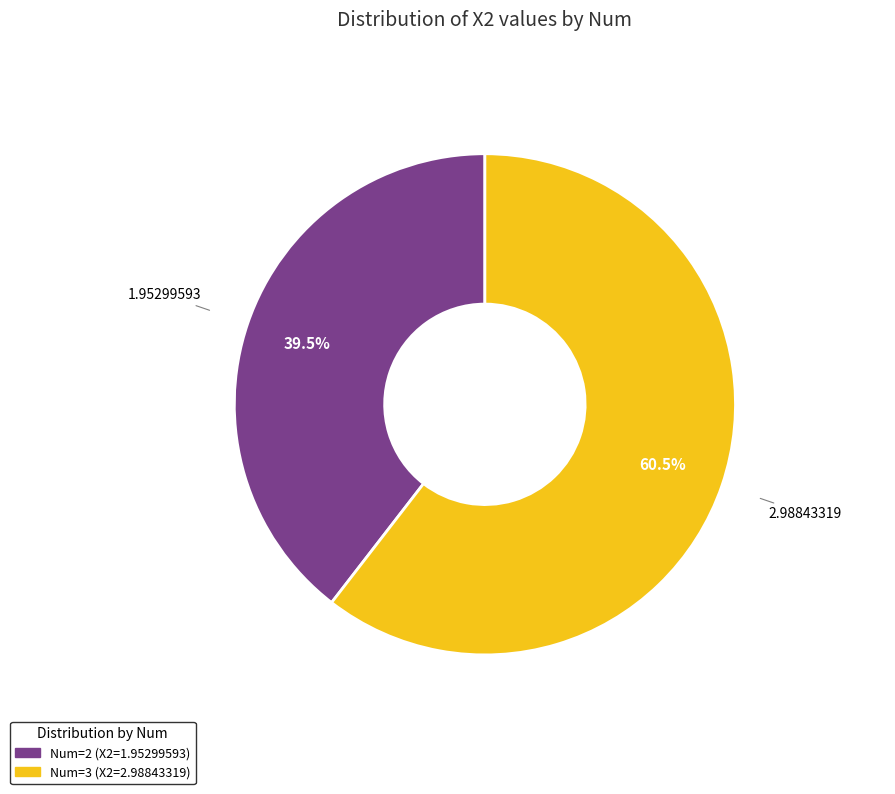

Does any single category account for the majority?

Yes